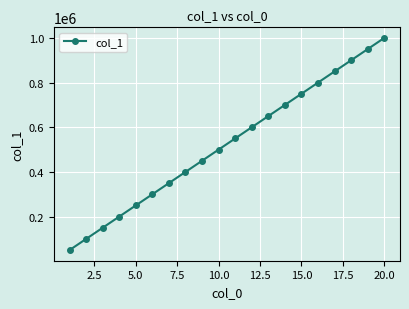

What is the sum of all values?

10500000